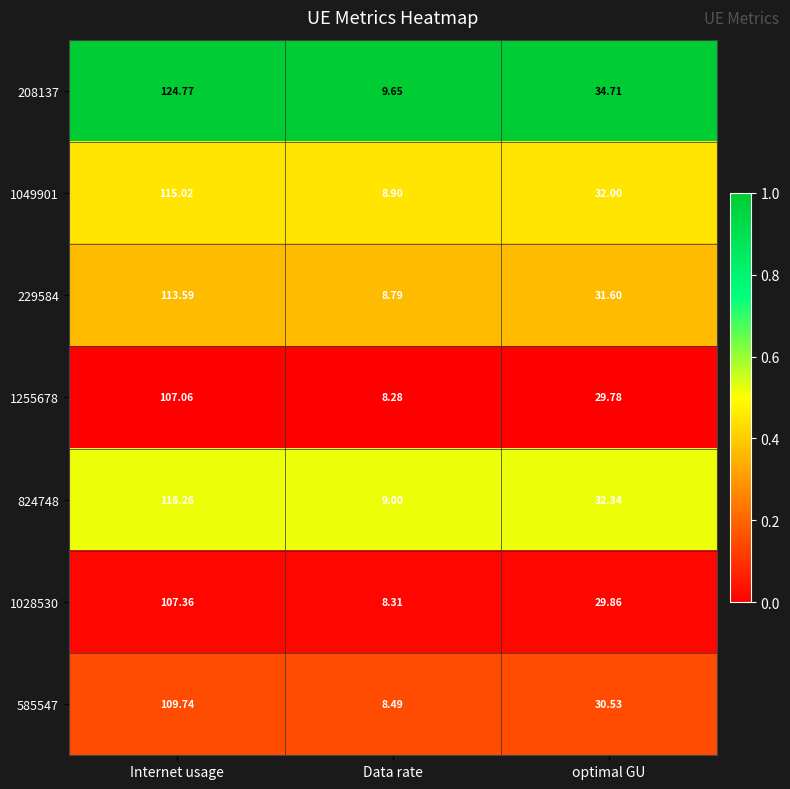

How many distinct data groups are displayed?

7